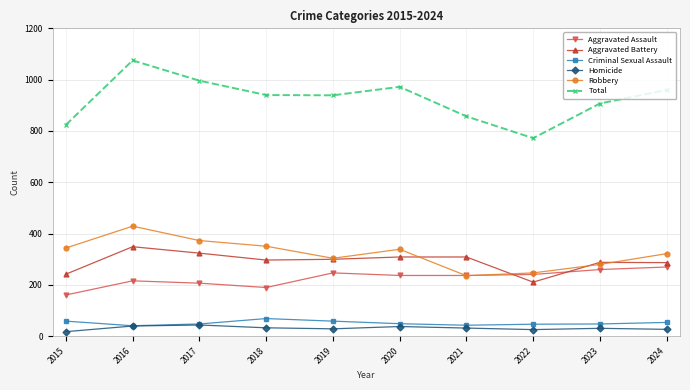

Which series has the largest total across all categories?

Total